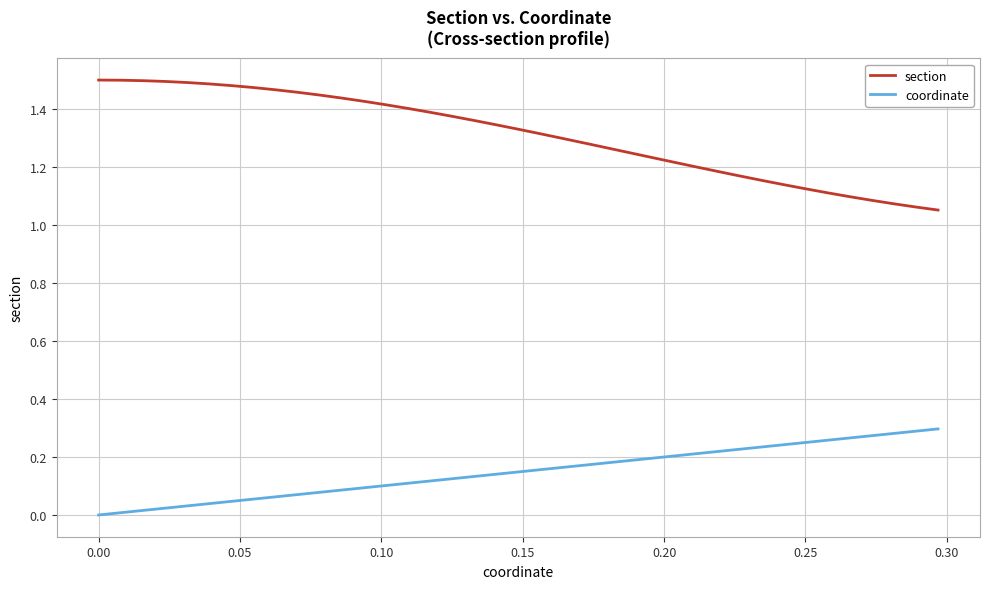

Count the number of data series in this chart.

2